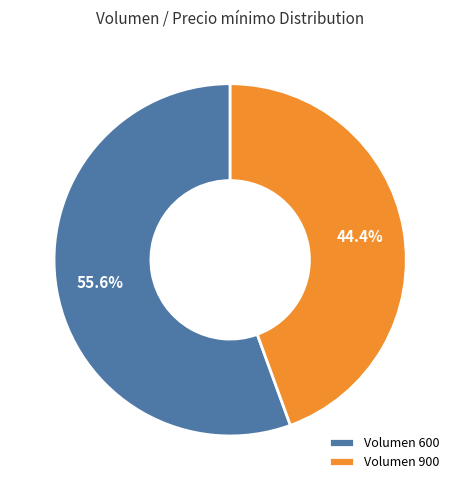

How many slices are in this pie chart?

2